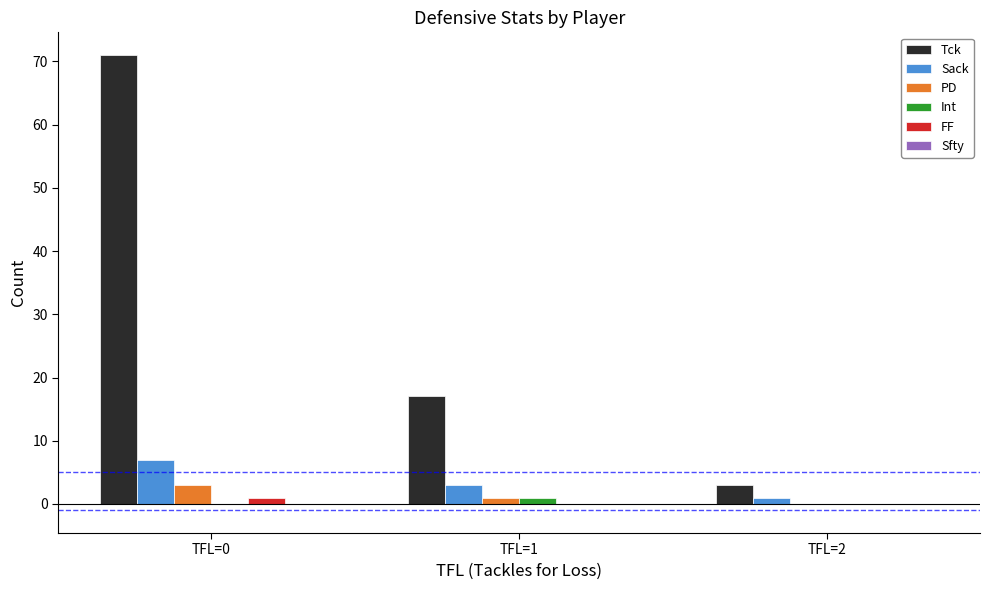

Where is PD nearest to the value 1?

TFL=1